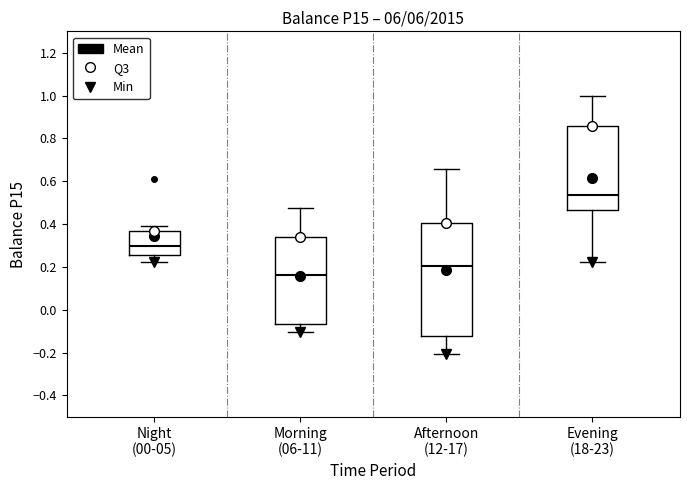

Reading left to right, transcribe this box plot: for each box, give where its median line is, the range the box spans, and where its two whiskers end, as read against the y-axis. The values are not printed on the chart, so give them approximately, as read against the axis.

Night (00-05): median 0.30, box 0.26 to 0.36, whiskers 0.22 to 0.38
Morning (06-11): median 0.16, box -0.06 to 0.34, whiskers -0.10 to 0.48
Afternoon (12-17): median 0.20, box -0.12 to 0.40, whiskers -0.20 to 0.66
Evening (18-23): median 0.54, box 0.46 to 0.86, whiskers 0.22 to 1.00